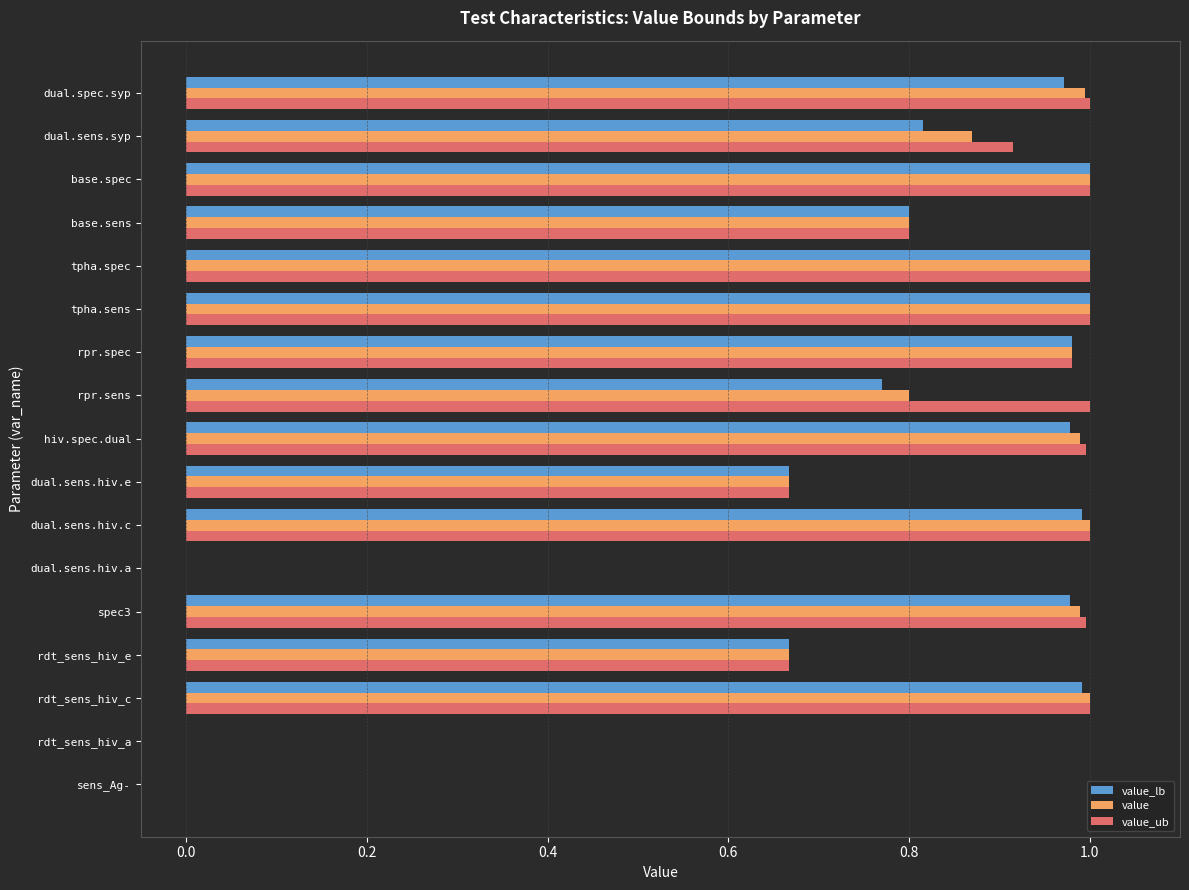

What is the total value across all series at rpr.spec?

2.9